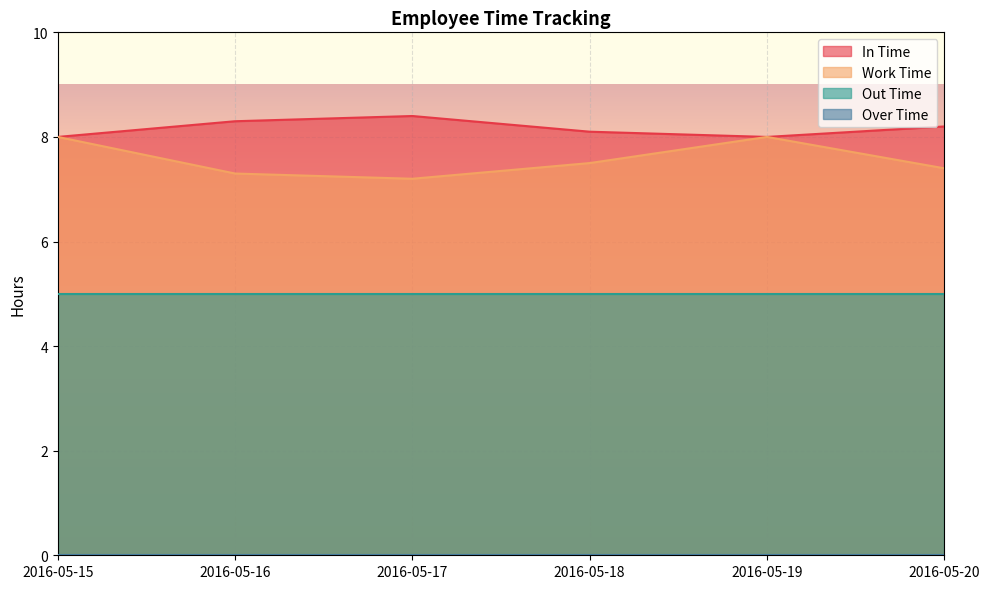

True or false: In Time and Work Time cross at least once.

False